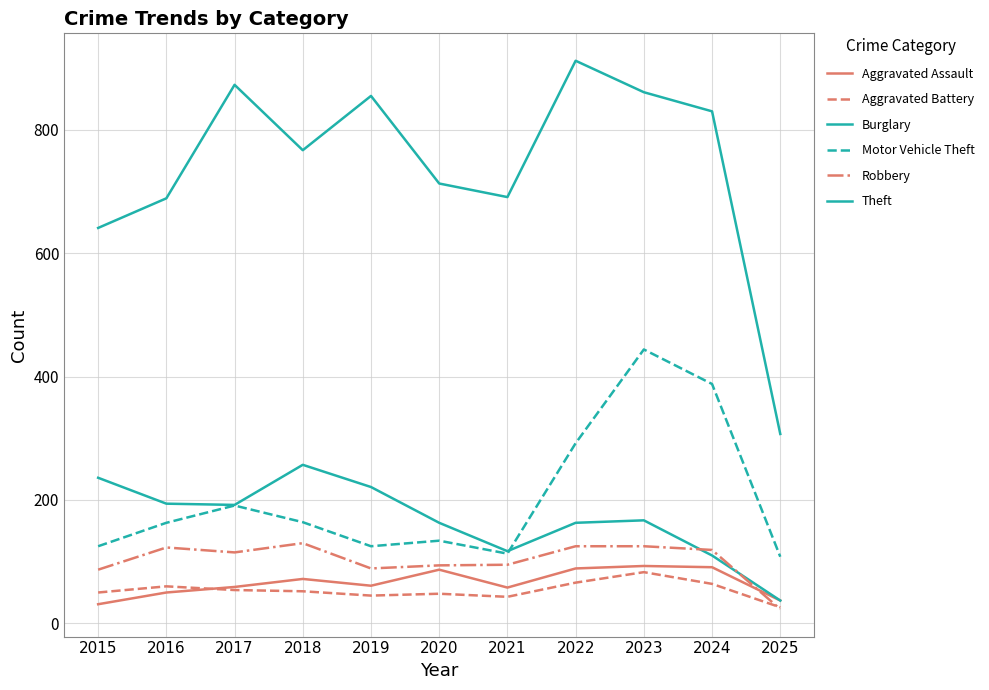

How many lines are shown in the chart?

6